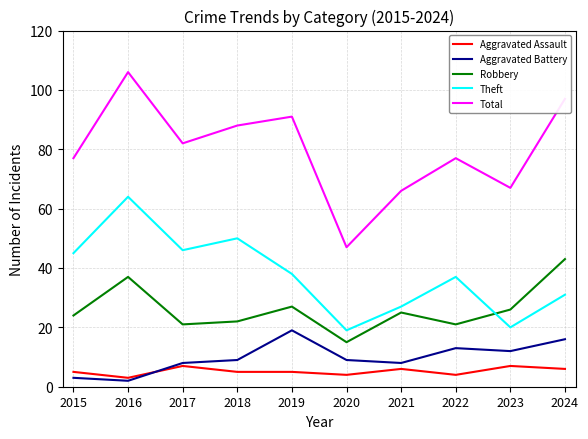

At which label does Theft reach its peak?

2016